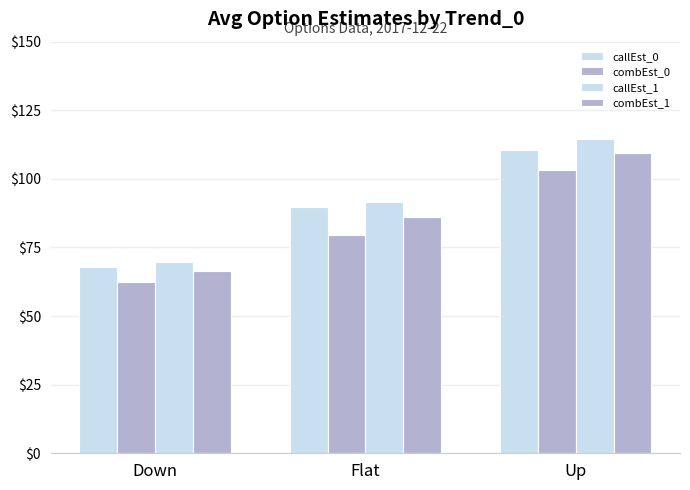

What is the label of the 2nd bar from the right?

Flat